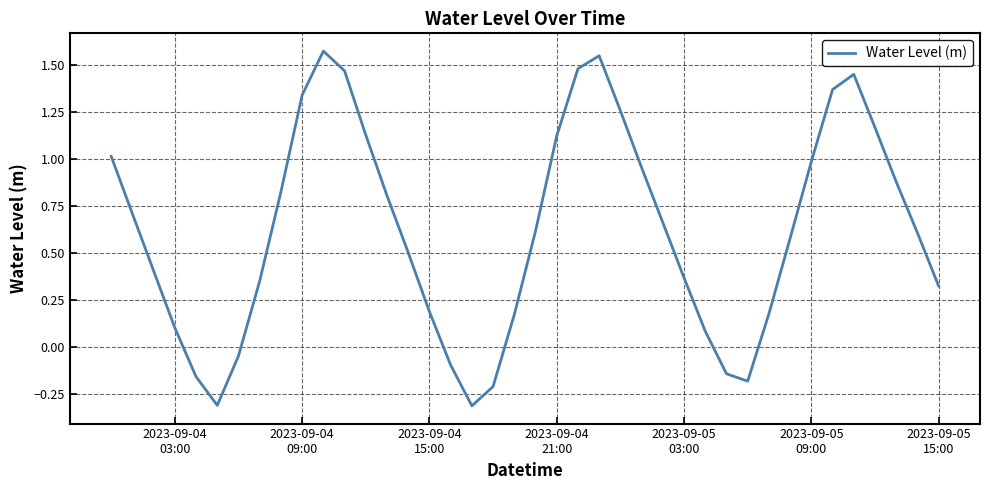

How many negative values are there?

8